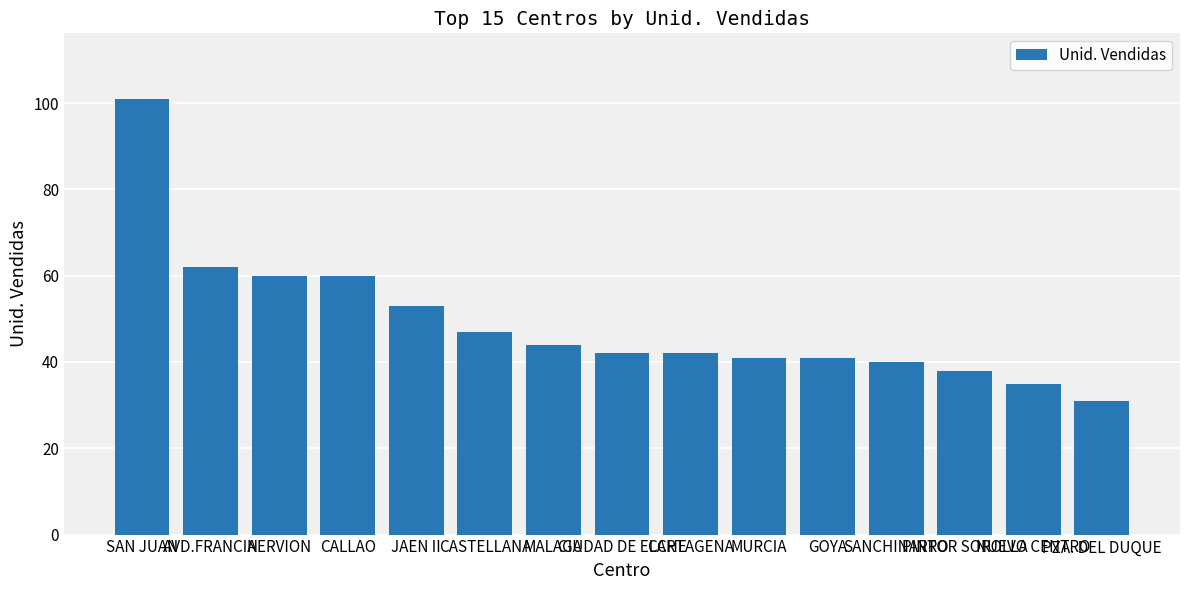

What is the maximum value shown in the chart?

101